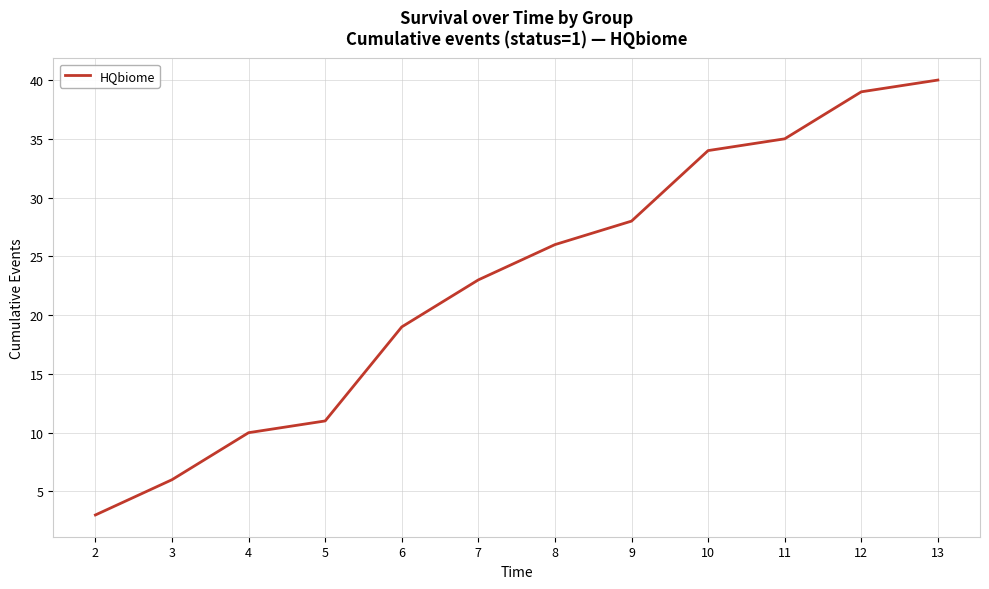

Approximately how many times larger is the value at 10 compared to 9?

1.2